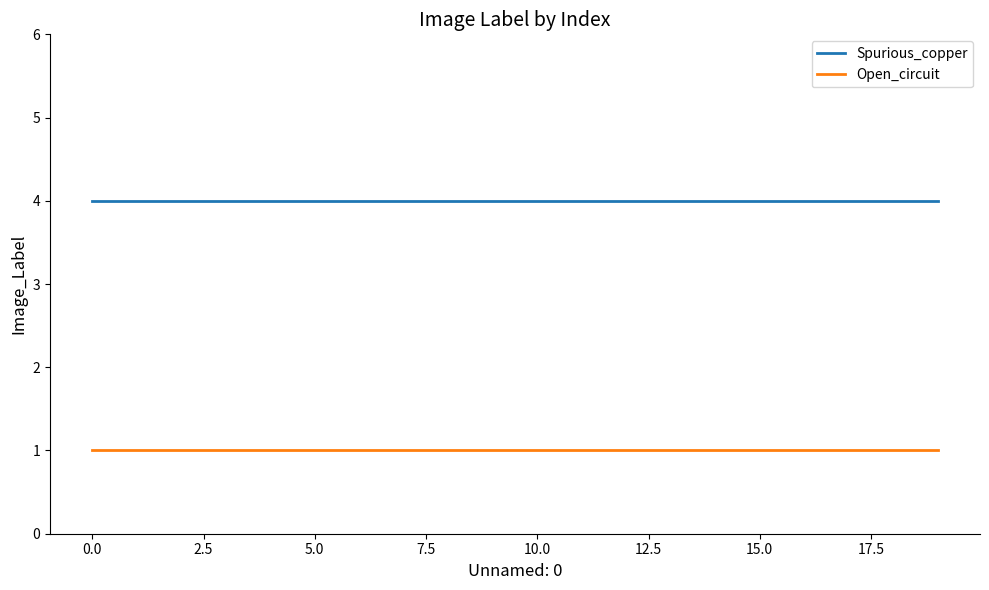

True or false: Open_circuit and Spurious_copper cross at least once.

False